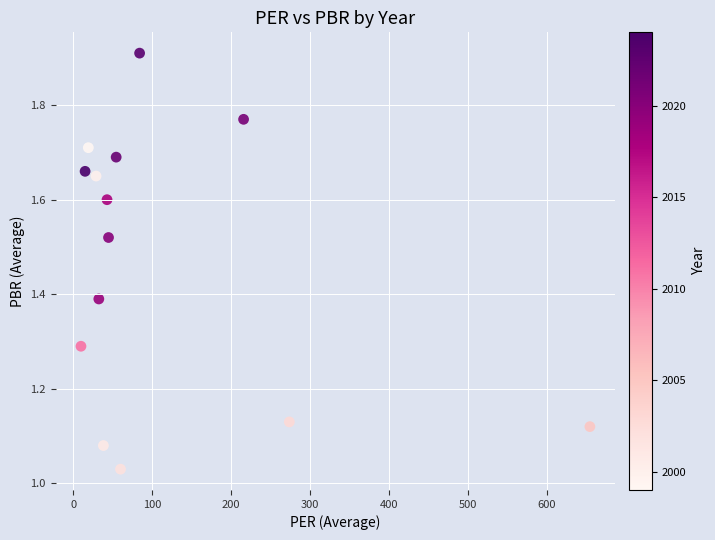

What is the range of Y values (max minus min)?

0.9